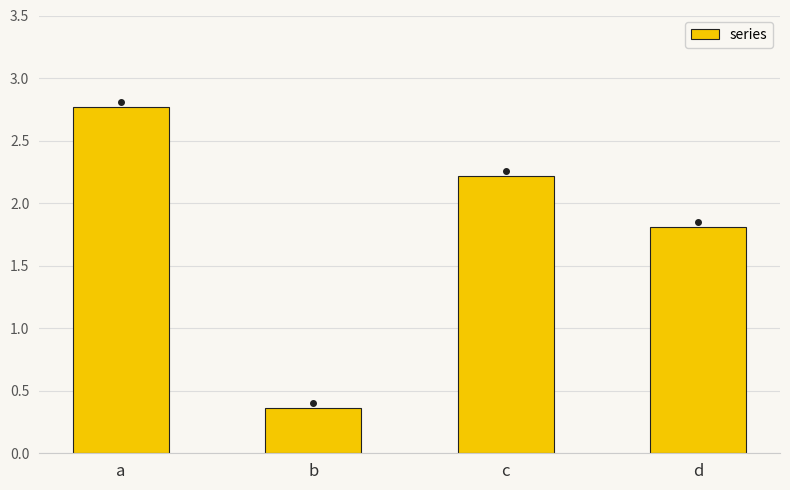

Which has a higher value, c or b?

c